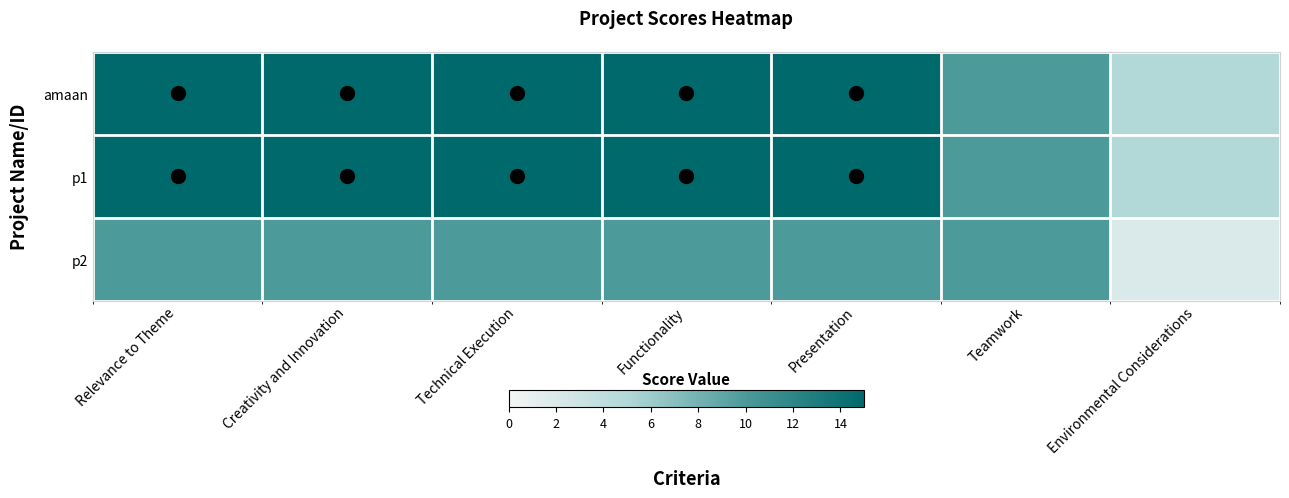

List the series in order of their peak value, lowest first.

p2, amaan, p1